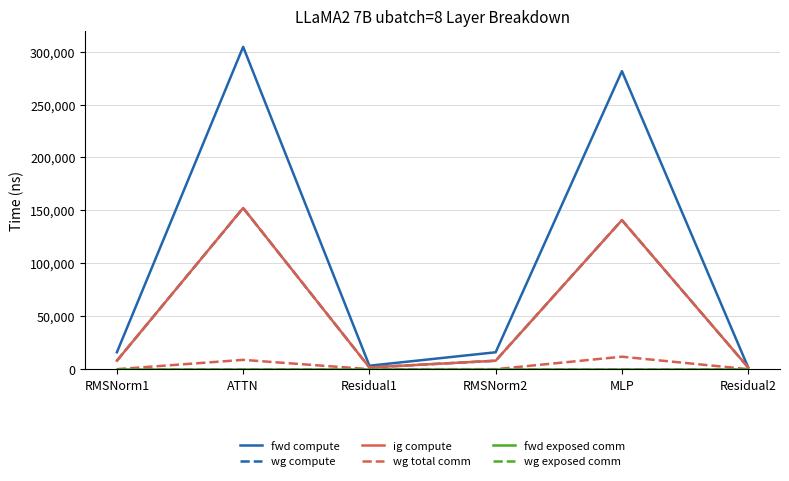

Is this an area chart (filled region under the line)?

No